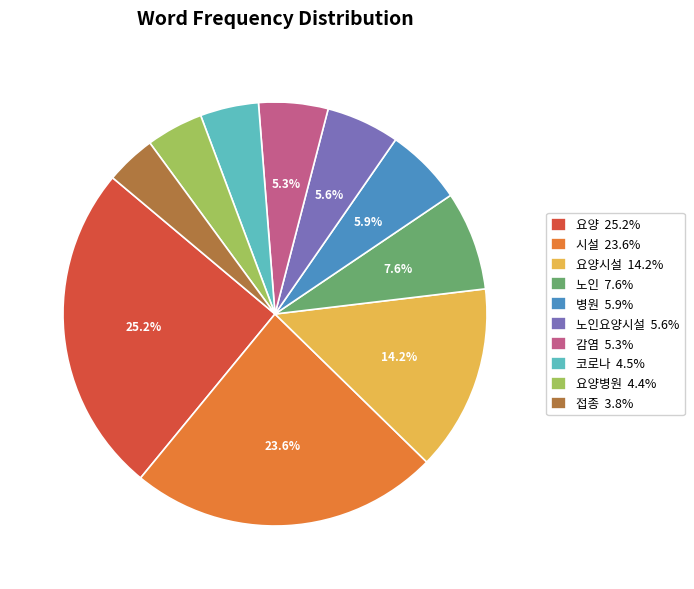

What is the ratio of the value at 코로나 4.5% to the value at 노인 7.6%?

0.6